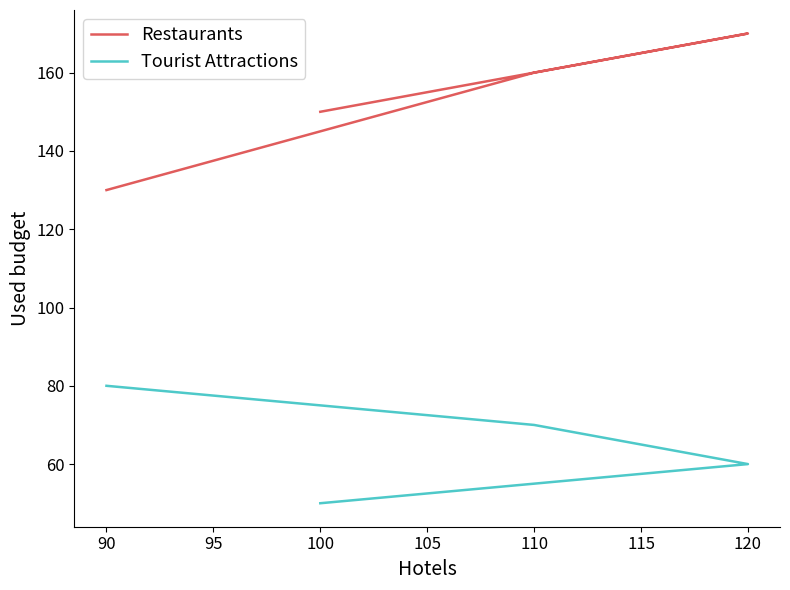

What is the maximum value for Tourist Attractions?

80